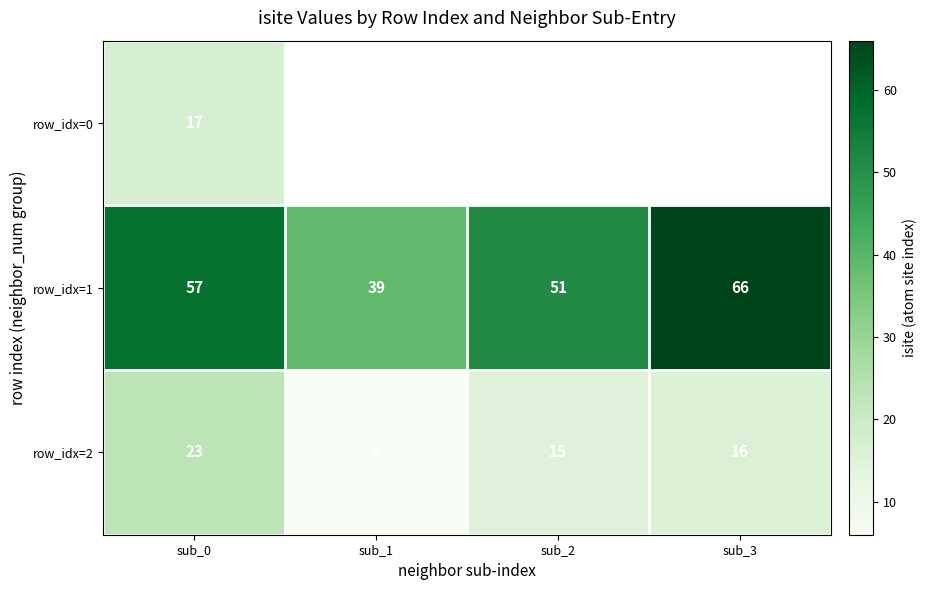

Where is row_idx=2 nearest to the value 14?

sub_2